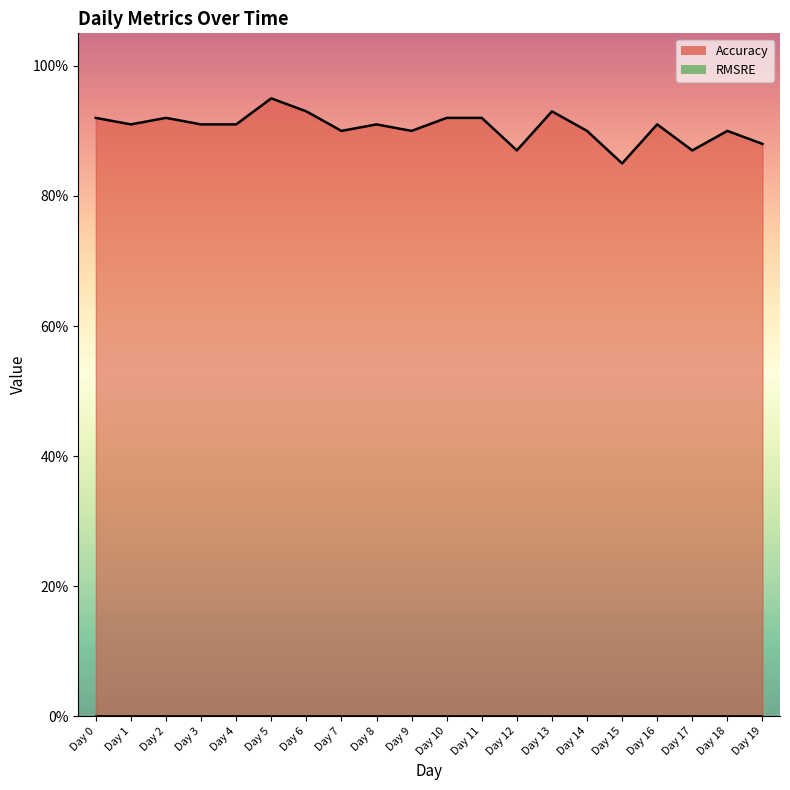

What is the value of the 1st point from the left?

0.9